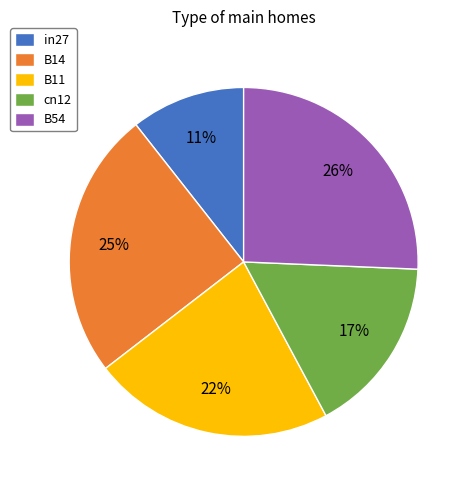

How many slices are in this pie chart?

5